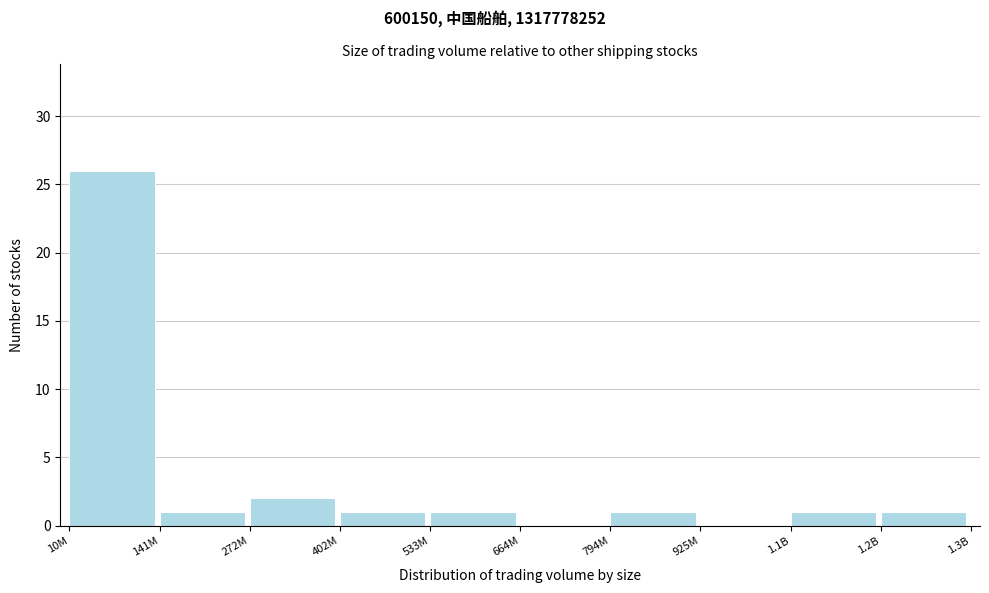

Reading right to left, transcribe all the data shown in this chart.

1.2B=1	1.1B=1	925M=0	794M=1	664M=0	533M=1	402M=1	272M=2	141M=1	10M=26